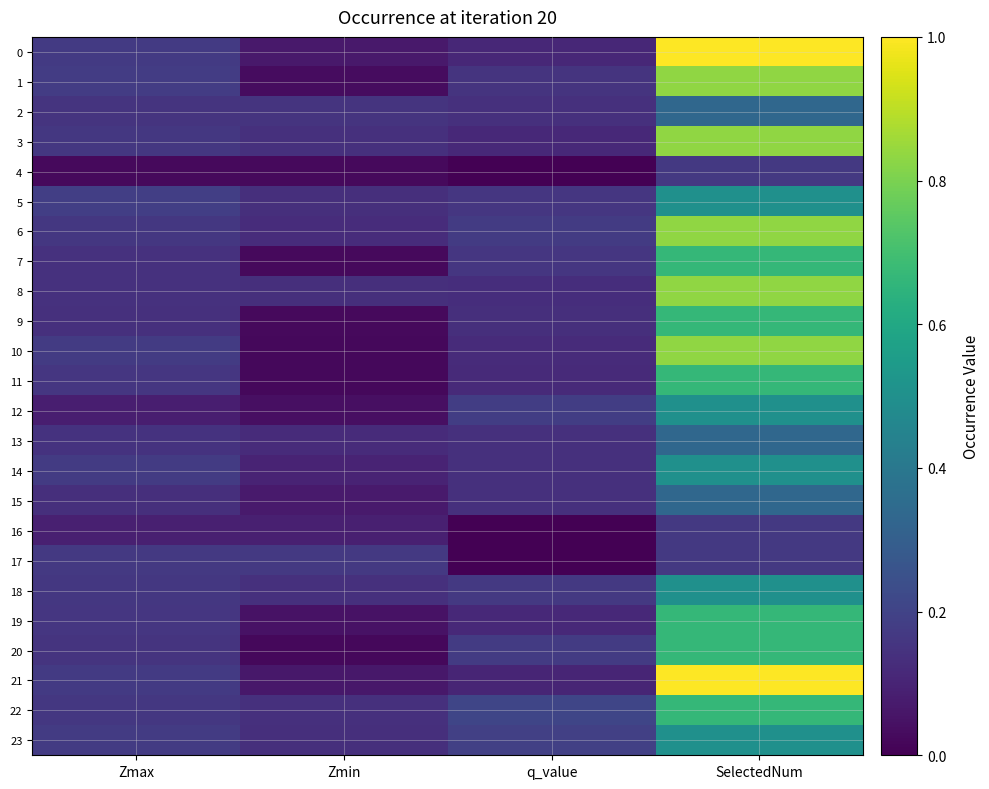

Reading right to left, extract all data points from this chart.

0: SelectedNum=6.0	q_value=0.7	Zmin=0.4	Zmax=1.0
1: SelectedNum=5.0	q_value=0.9	Zmin=0.2	Zmax=1.1
2: SelectedNum=2.0	q_value=0.8	Zmin=0.9	Zmax=0.9
3: SelectedNum=5.0	q_value=0.7	Zmin=0.8	Zmax=1.0
4: SelectedNum=1.0	q_value=0.0	Zmin=0.2	Zmax=0.2
5: SelectedNum=3.0	q_value=0.9	Zmin=0.8	Zmax=1.1
6: SelectedNum=5.0	q_value=1.0	Zmin=0.8	Zmax=1.0
7: SelectedNum=4.0	q_value=1.0	Zmin=0.2	Zmax=0.9
8: SelectedNum=5.0	q_value=0.8	Zmin=0.8	Zmax=0.9
9: SelectedNum=4.0	q_value=0.8	Zmin=0.2	Zmax=0.8
10: SelectedNum=5.0	q_value=0.7	Zmin=0.1	Zmax=1.0
11: SelectedNum=4.0	q_value=0.7	Zmin=0.1	Zmax=1.0
12: SelectedNum=3.0	q_value=1.1	Zmin=0.3	Zmax=0.5
13: SelectedNum=2.0	q_value=0.8	Zmin=0.7	Zmax=0.9
14: SelectedNum=3.0	q_value=0.8	Zmin=0.6	Zmax=1.0
15: SelectedNum=2.0	q_value=0.8	Zmin=0.4	Zmax=0.8
16: SelectedNum=1.0	q_value=0.0	Zmin=0.5	Zmax=0.5
17: SelectedNum=1.0	q_value=0.0	Zmin=1.0	Zmax=1.0
18: SelectedNum=3.0	q_value=1.0	Zmin=0.8	Zmax=1.0
19: SelectedNum=4.0	q_value=0.7	Zmin=0.3	Zmax=1.0
20: SelectedNum=4.0	q_value=1.0	Zmin=0.1	Zmax=0.9
21: SelectedNum=6.0	q_value=0.6	Zmin=0.4	Zmax=1.0
22: SelectedNum=4.0	q_value=1.3	Zmin=0.8	Zmax=1.0
23: SelectedNum=3.0	q_value=1.1	Zmin=0.8	Zmax=1.1